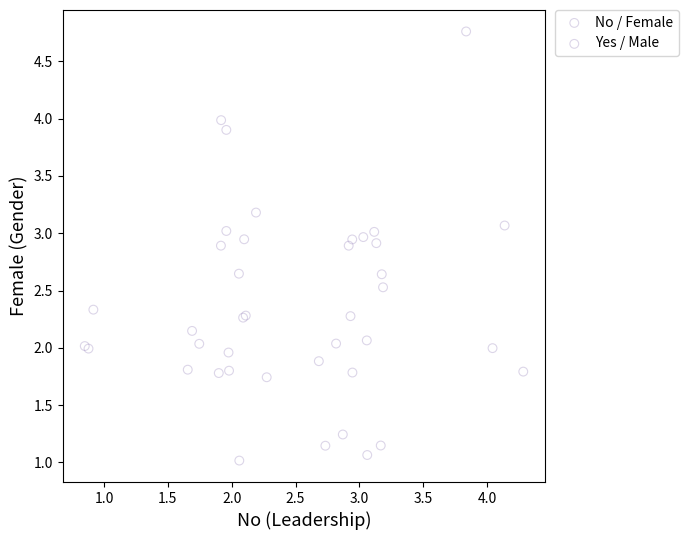

Which series contains the highest Y value?

No / Female